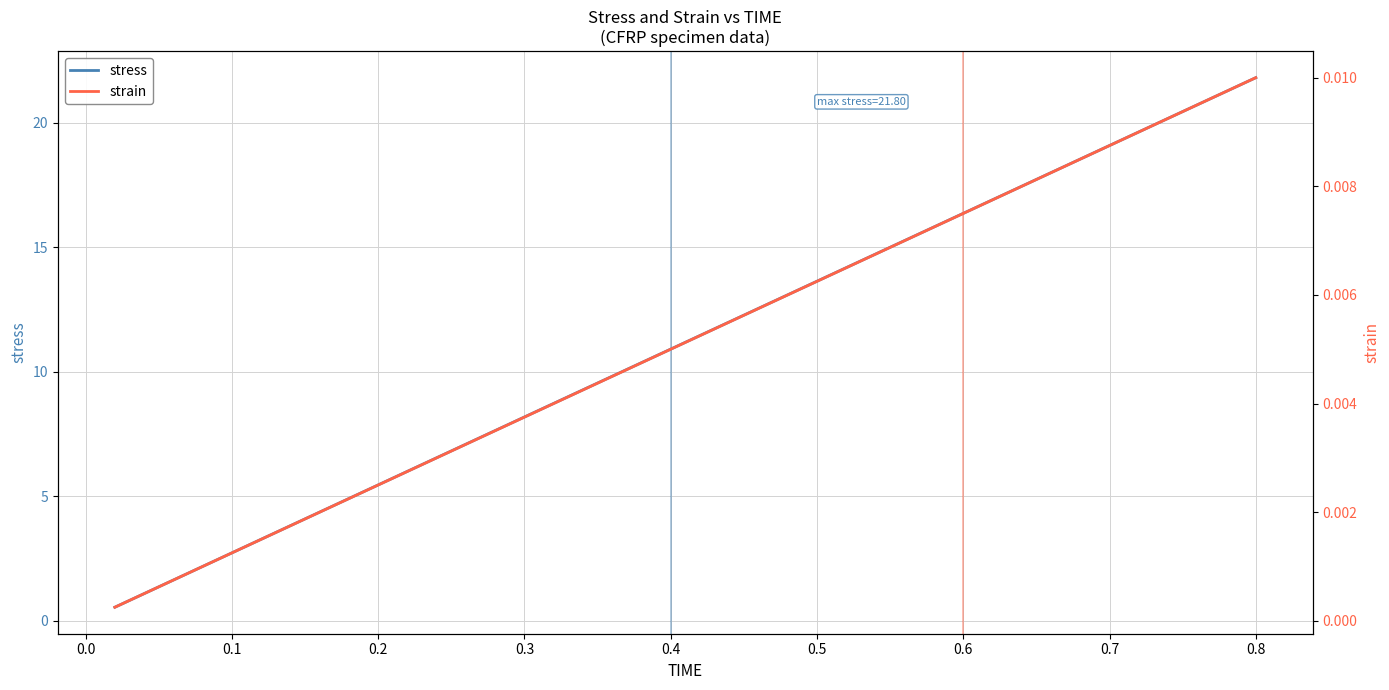

What are all the series names shown in the legend?

stress, strain